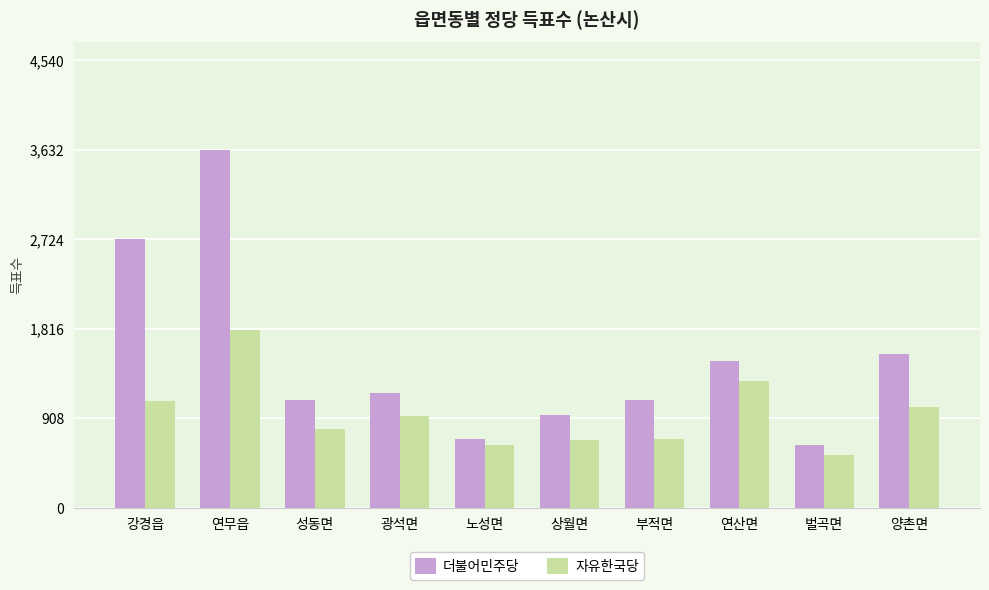

What is the sum of the 자유한국당 values at 광석면 and 연산면?

2208